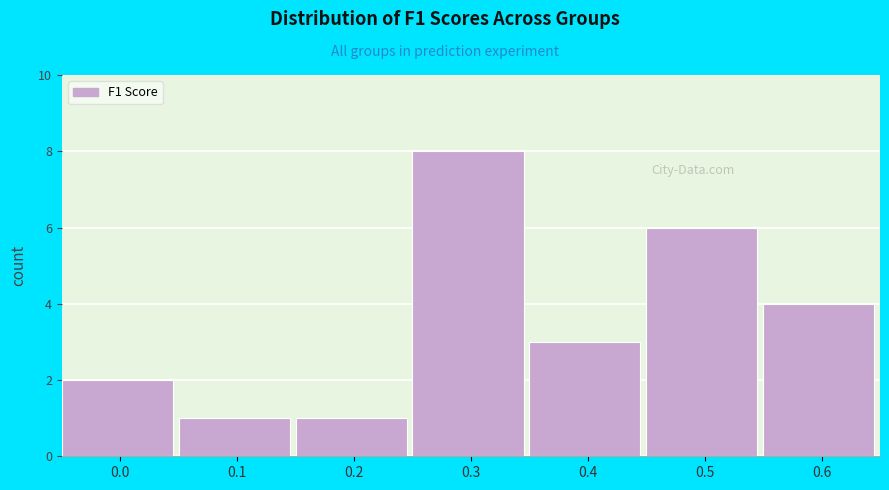

Reading left to right, extract all data points from this chart.

0.0=2	0.1=1	0.2=1	0.3=8	0.4=3	0.5=6	0.6=4